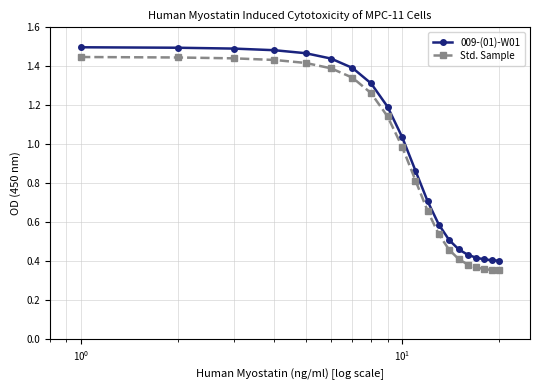

True or false: 009-(01)-W01 and Std. Sample intersect in this chart.

False